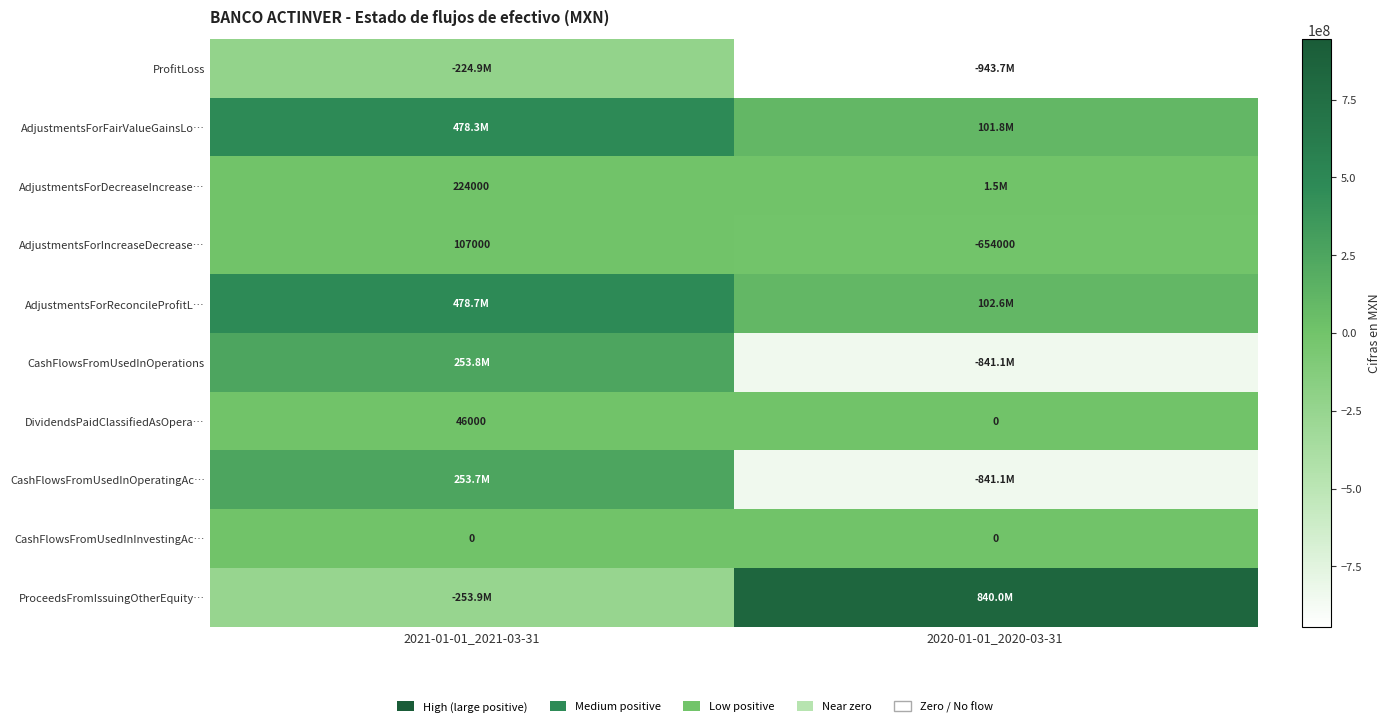

Which series has the largest range (max minus min)?

CashFlowsFromUsedInOperations